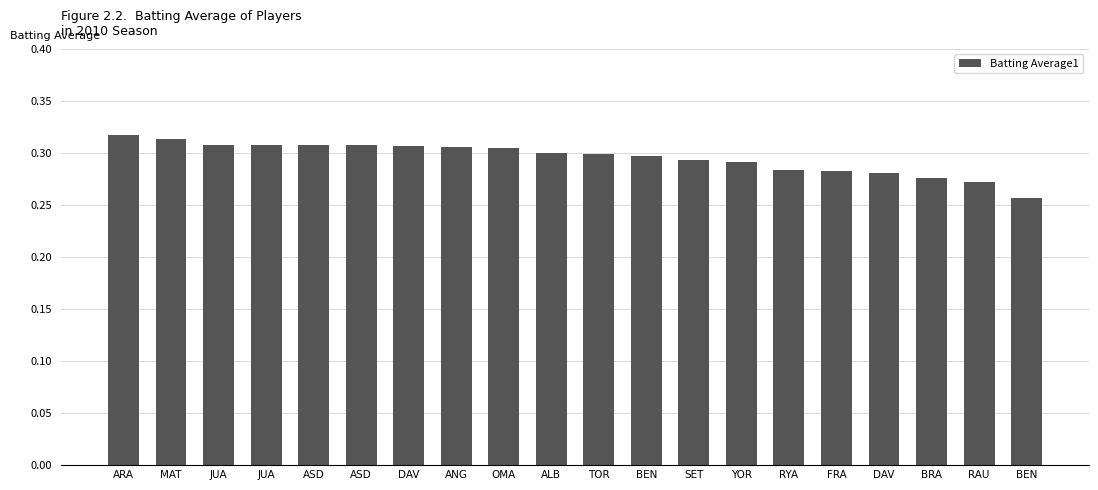

Rank the categories by value from highest to lowest.

ARA, MAT, JUA, JUA, ASD, ASD, DAV, ANG, OMA, ALB, TOR, BEN, SET, YOR, RYA, FRA, DAV, BRA, RAU, BEN